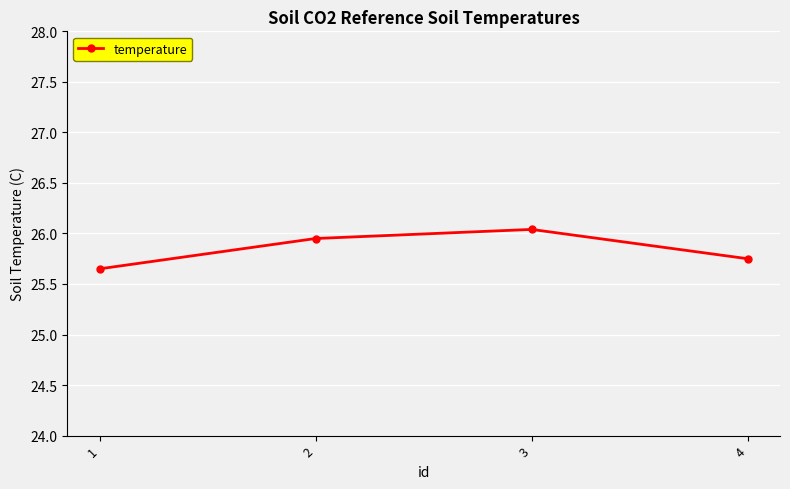

Where is the first local maximum?

3